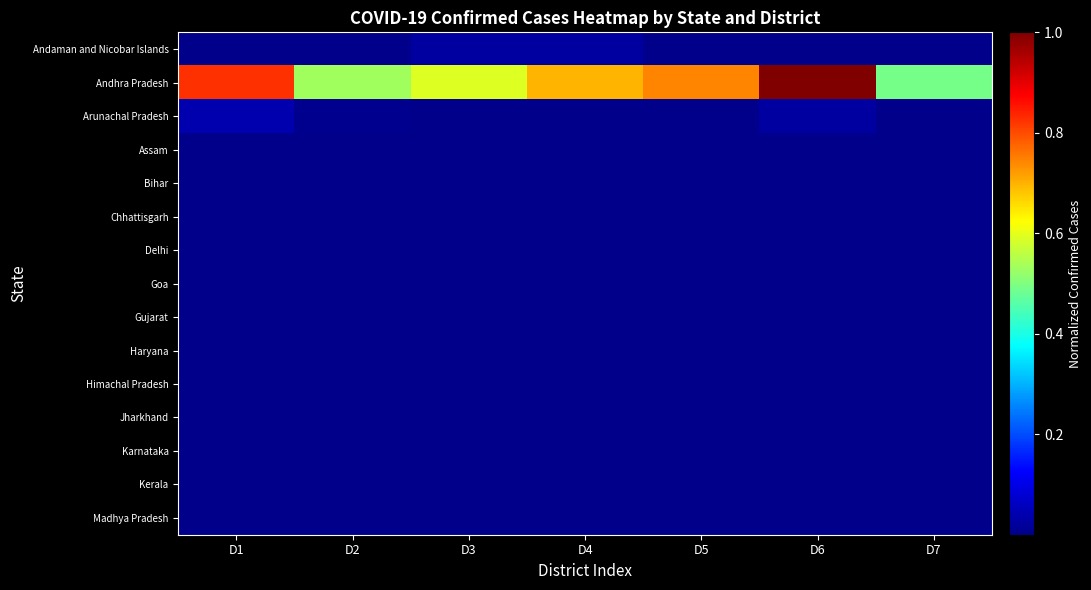

Reading right to left, extract all data points from this chart.

Andaman and Nicobar Islands: D7=0.0	D6=0.0	D5=0.0	D4=0.0	D3=0.0	D2=0.0	D1=0.0
Andhra Pradesh: D7=0.5	D6=1.0	D5=0.7	D4=0.7	D3=0.6	D2=0.5	D1=0.8
Arunachal Pradesh: D7=0.0	D6=0.0	D5=0.0	D4=0.0	D3=0.0	D2=0.0	D1=0.0
Assam: D7=0.0	D6=0.0	D5=0.0	D4=0.0	D3=0.0	D2=0.0	D1=0.0
Bihar: D7=0.0	D6=0.0	D5=0.0	D4=0.0	D3=0.0	D2=0.0	D1=0.0
Chhattisgarh: D7=0.0	D6=0.0	D5=0.0	D4=0.0	D3=0.0	D2=0.0	D1=0.0
Delhi: D7=0.0	D6=0.0	D5=0.0	D4=0.0	D3=0.0	D2=0.0	D1=0.0
Goa: D7=0.0	D6=0.0	D5=0.0	D4=0.0	D3=0.0	D2=0.0	D1=0.0
Gujarat: D7=0.0	D6=0.0	D5=0.0	D4=0.0	D3=0.0	D2=0.0	D1=0.0
Haryana: D7=0.0	D6=0.0	D5=0.0	D4=0.0	D3=0.0	D2=0.0	D1=0.0
Himachal Pradesh: D7=0.0	D6=0.0	D5=0.0	D4=0.0	D3=0.0	D2=0.0	D1=0.0
Jharkhand: D7=0.0	D6=0.0	D5=0.0	D4=0.0	D3=0.0	D2=0.0	D1=0.0
Karnataka: D7=0.0	D6=0.0	D5=0.0	D4=0.0	D3=0.0	D2=0.0	D1=0.0
Kerala: D7=0.0	D6=0.0	D5=0.0	D4=0.0	D3=0.0	D2=0.0	D1=0.0
Madhya Pradesh: D7=0.0	D6=0.0	D5=0.0	D4=0.0	D3=0.0	D2=0.0	D1=0.0